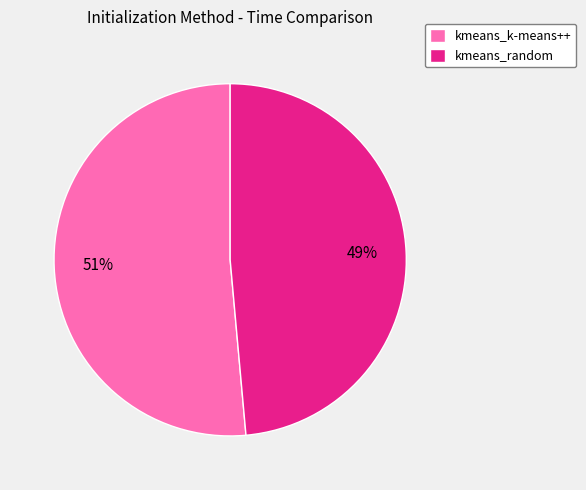

What percentage is the kmeans_k-means++ slice, to the nearest percent?

51%